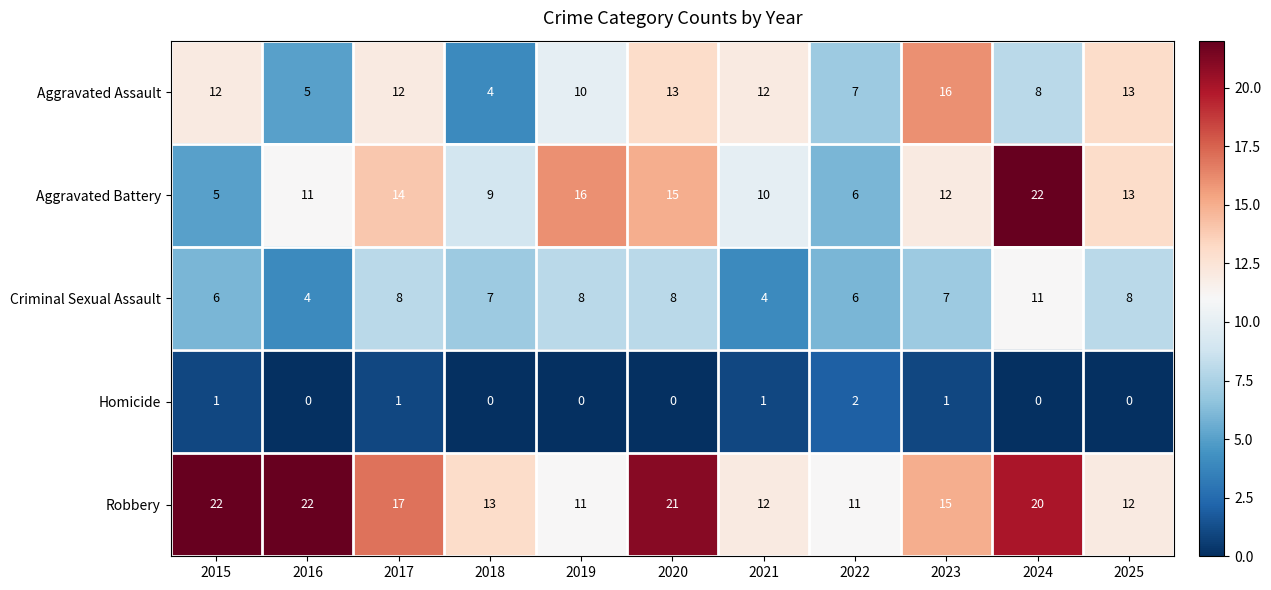

Rank the series at 2015 from highest to lowest value.

Robbery, Aggravated Assault, Criminal Sexual Assault, Aggravated Battery, Homicide